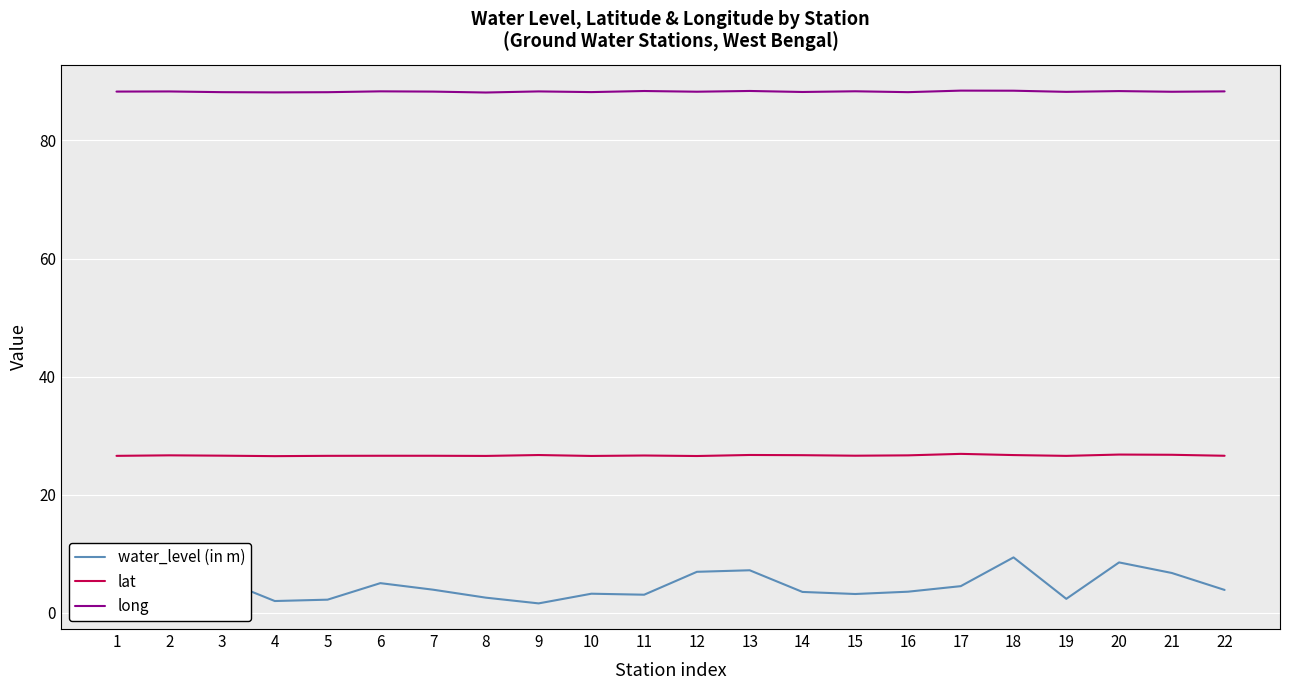

What are all the series names shown in the legend?

water_level (in m), lat, long